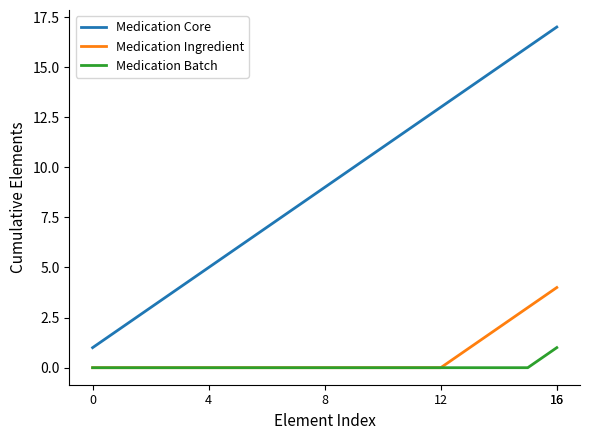

What is the greatest value displayed?

17